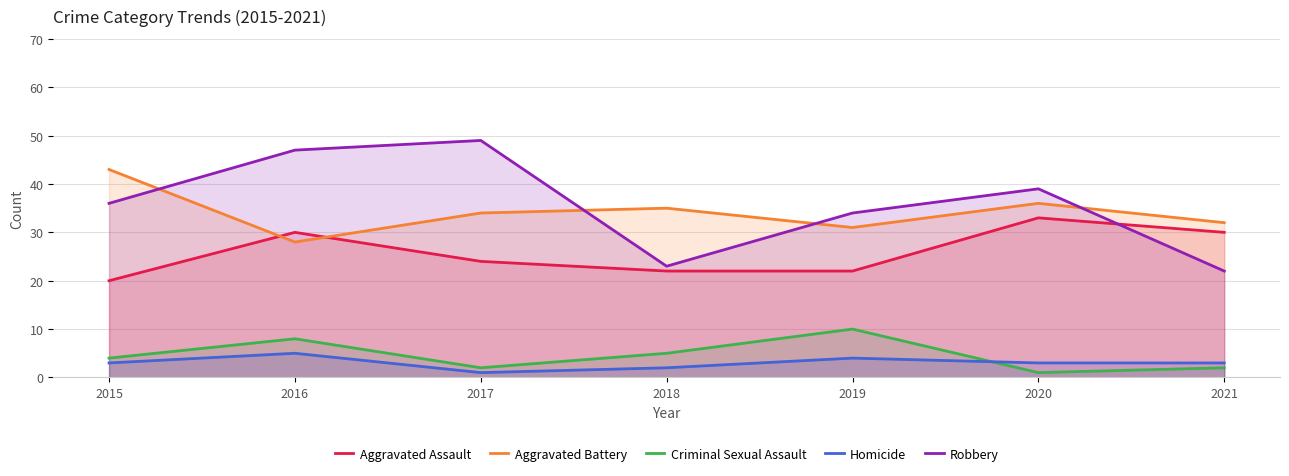

Which series has the largest total across all categories?

Robbery